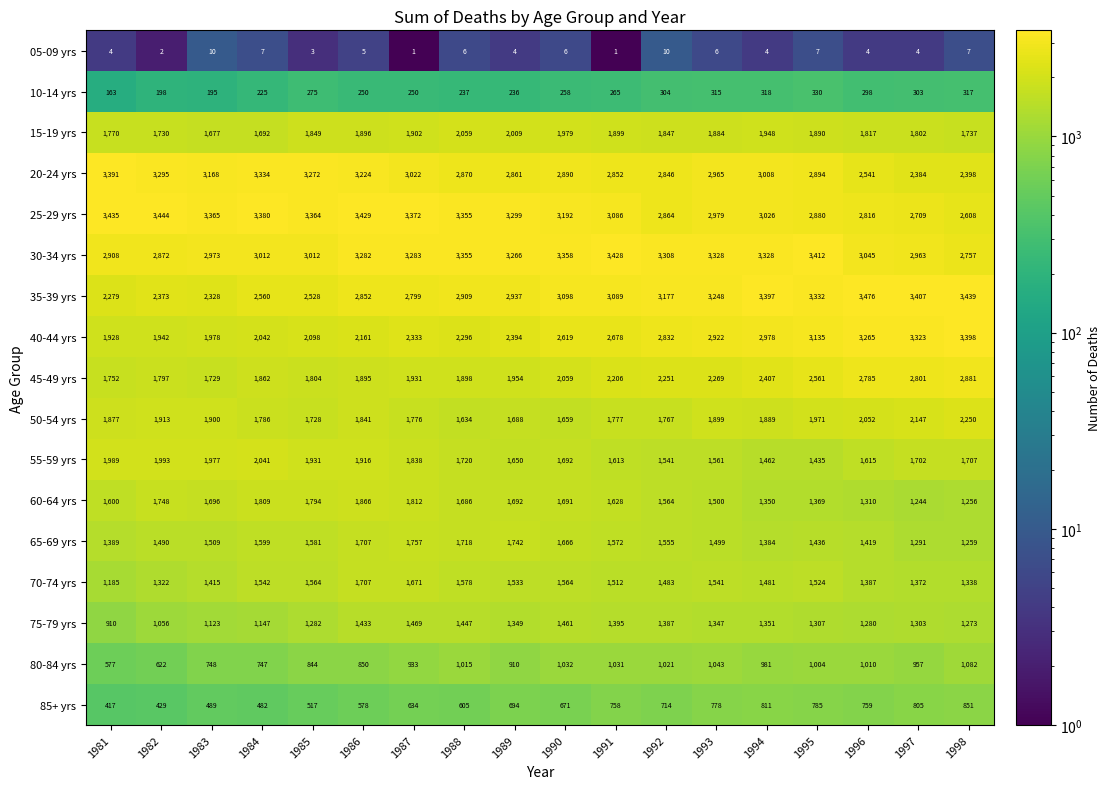

Which label corresponds to the largest value in the chart?

1996